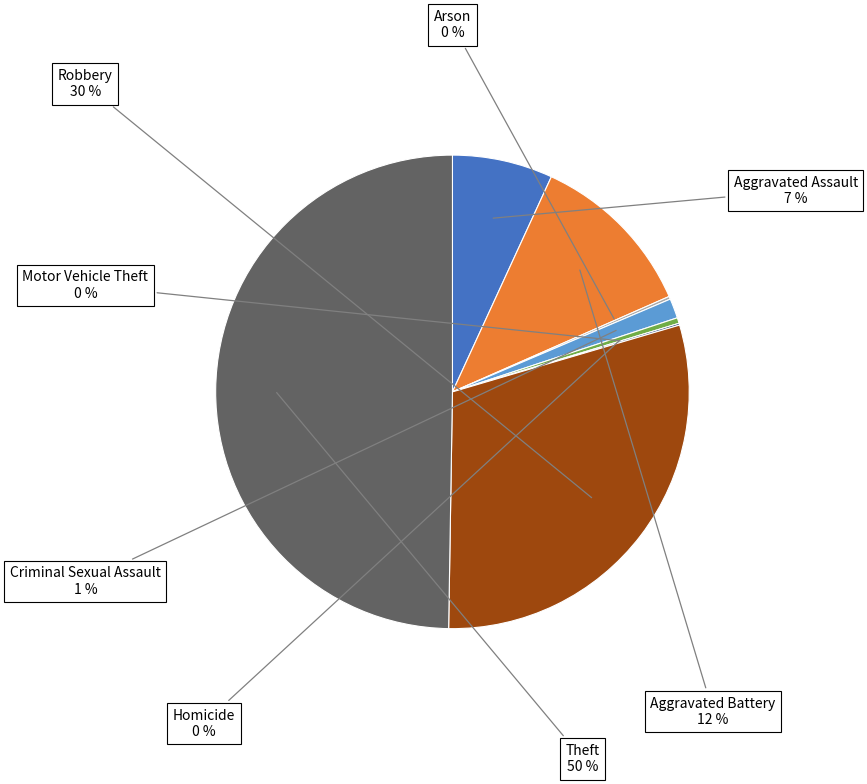

To the nearest percent, what is the average slice percentage?

12%